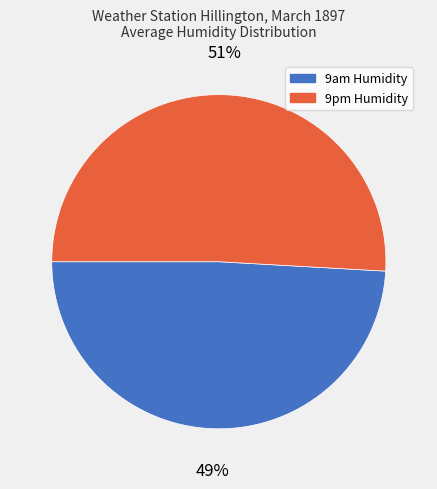

Which slice represents more than half of the pie?

9pm Humidity